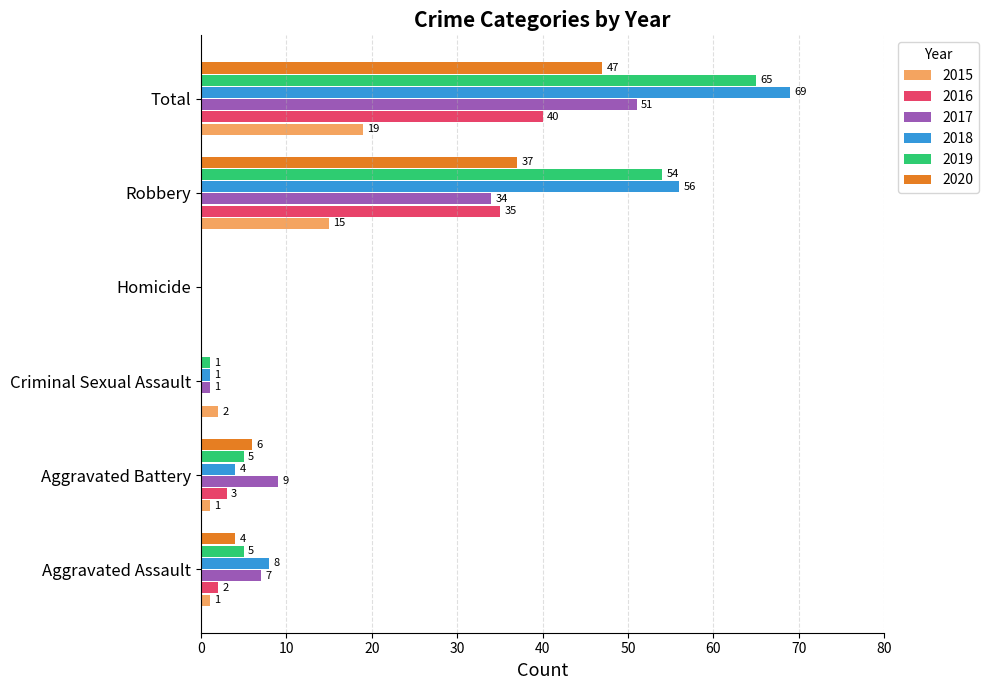

The 2020 series shows 47 at Total. True or false?

True